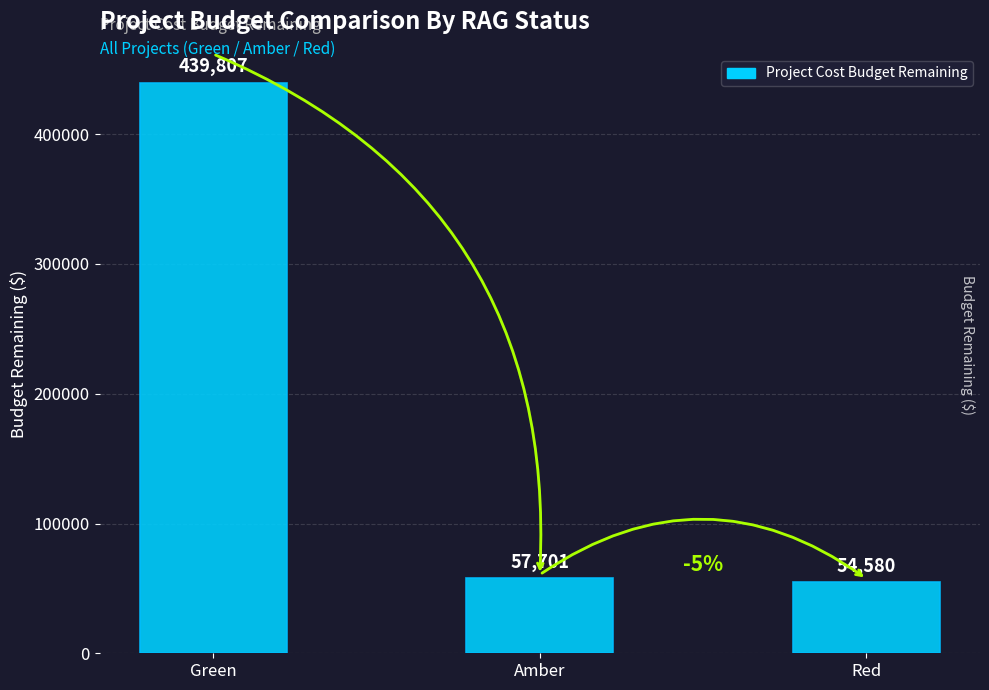

Which category has the lowest value across all series?

Red